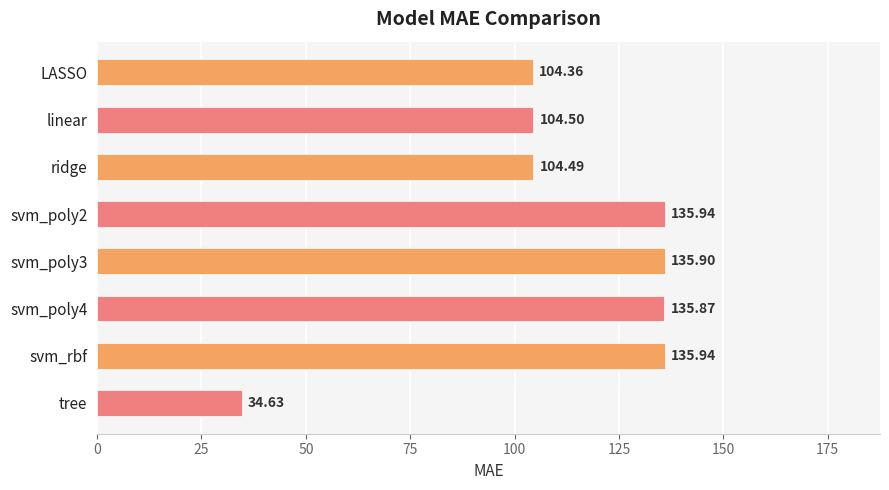

Are the bars horizontal?

Yes